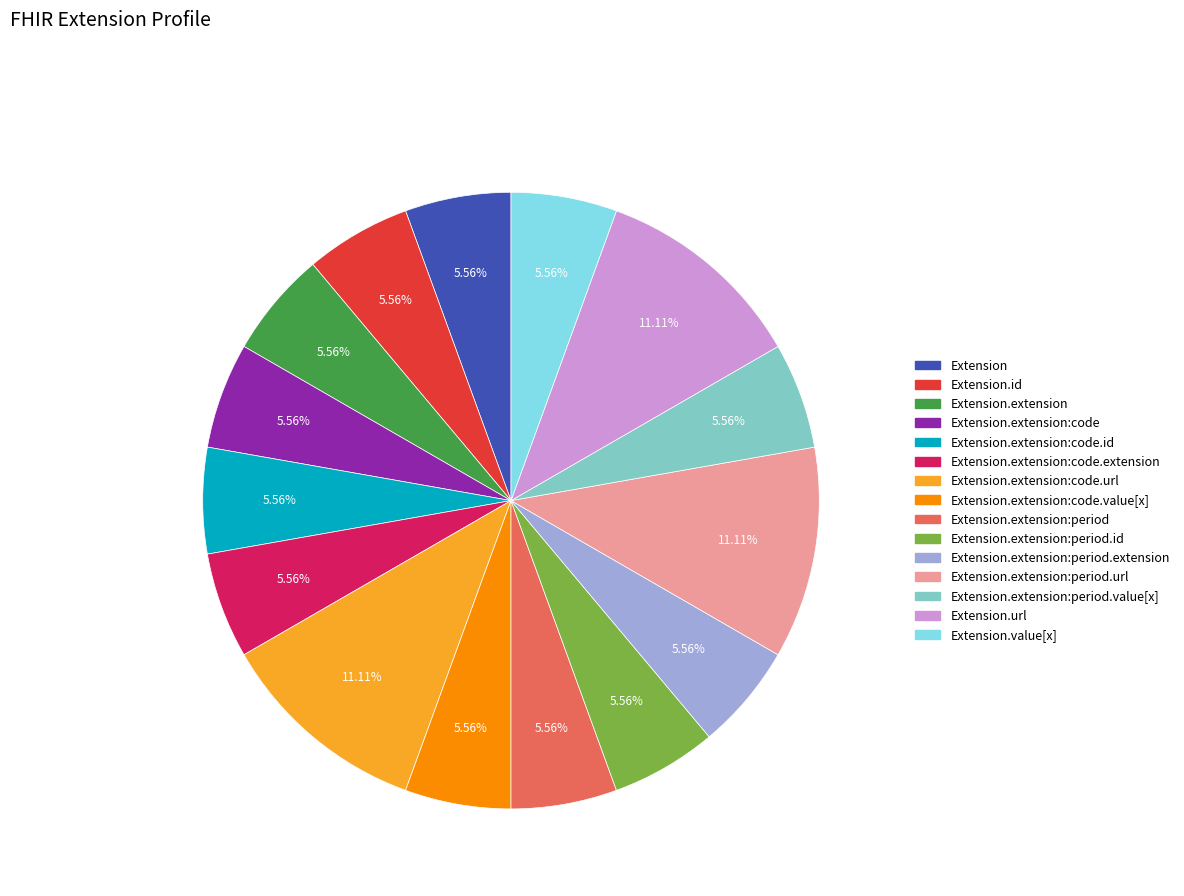

Is there any slice that represents more than half of the pie?

No